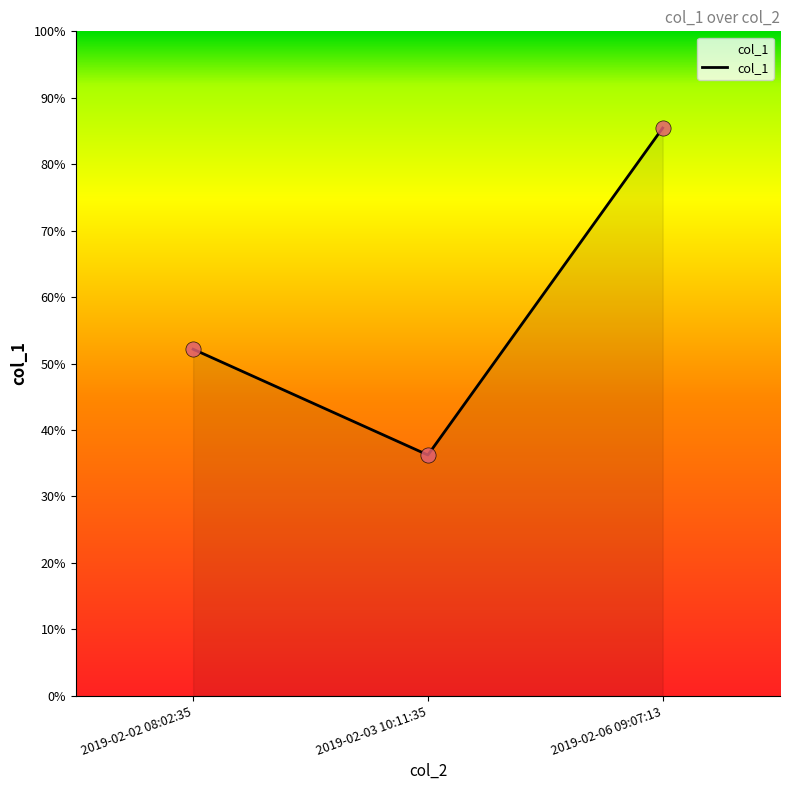

What is the change in value from 2019-02-02 08:02:35 to 2019-02-03 10:11:35?

-15.9